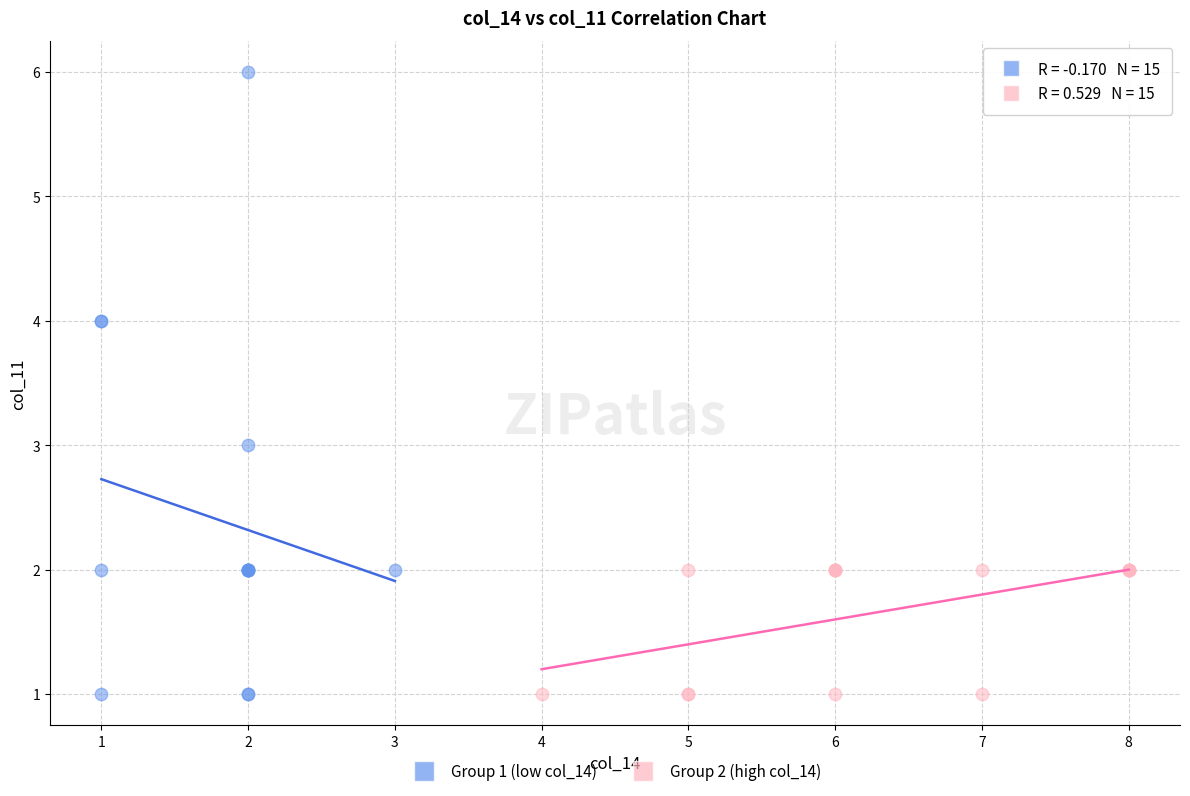

Which series has the largest Y range (max minus min)?

Group 1 (low col_14)